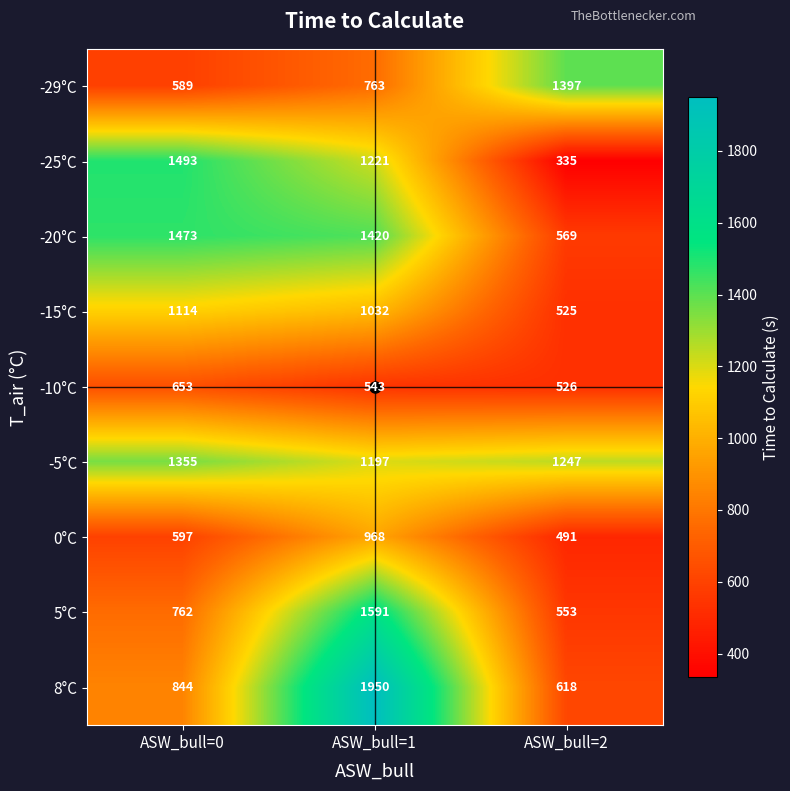

Which category has the lowest value across all series?

ASW_bull=2